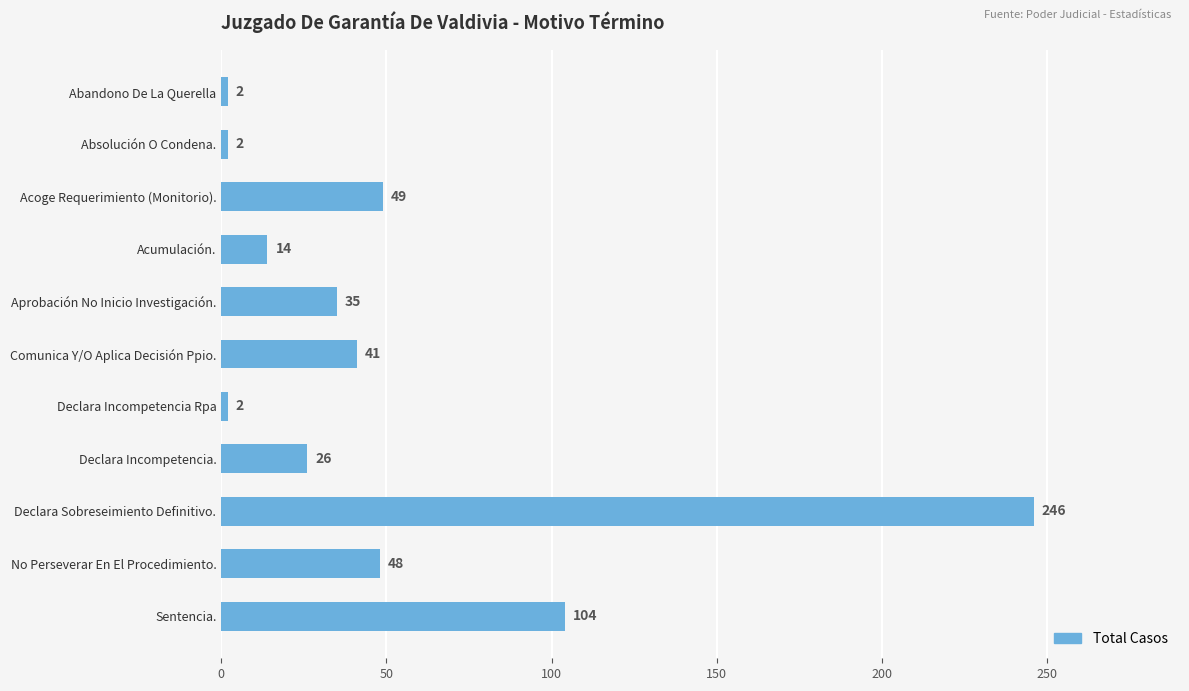

What is the maximum value shown in the chart?

246